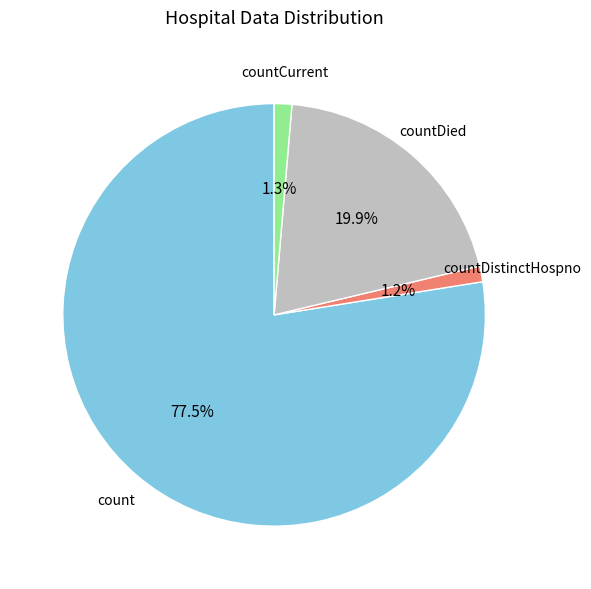

To the nearest percent, what is the average slice percentage?

25%